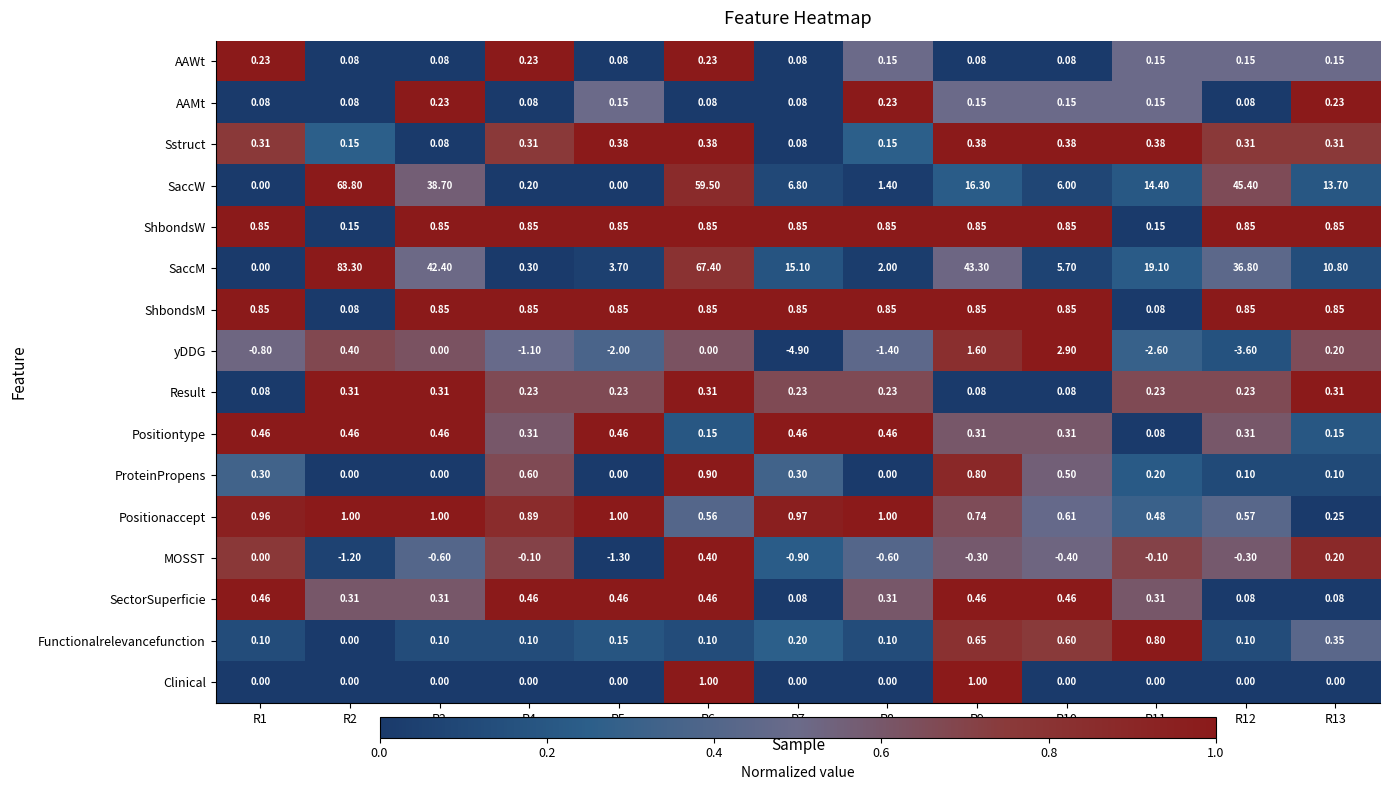

Which series has the largest total across all categories?

SaccM